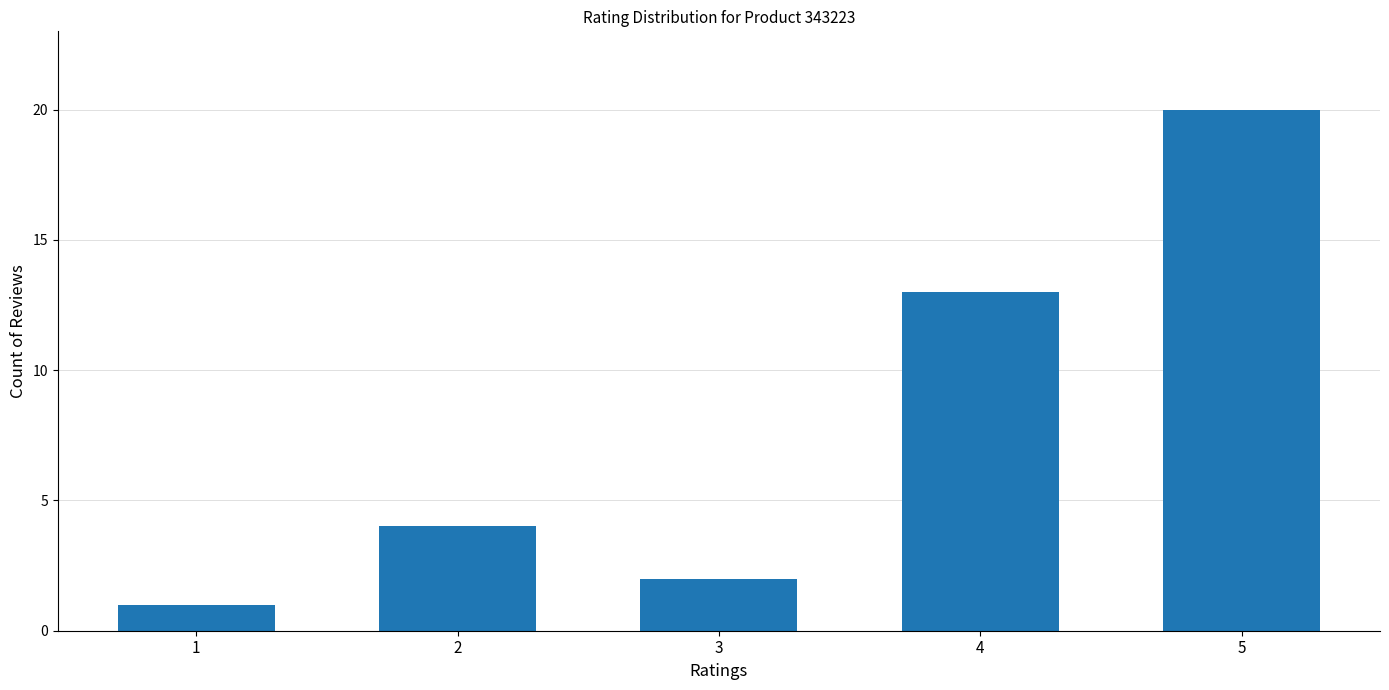

What is the average value?

8